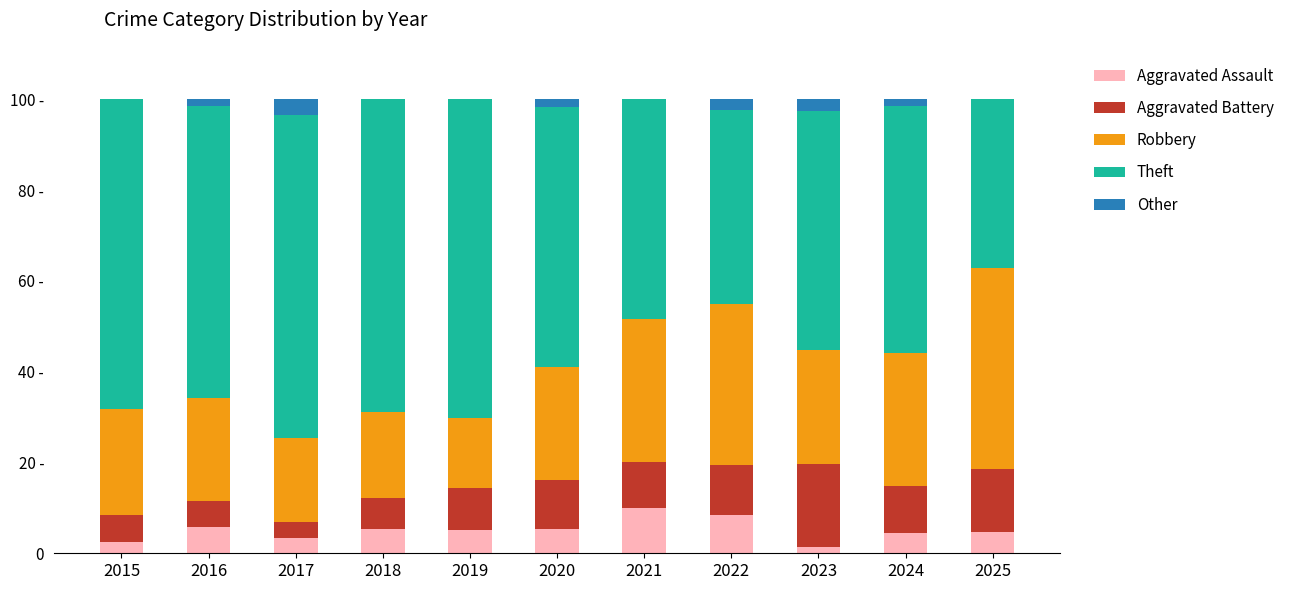

Are the bars grouped side by side (vs. stacked)?

No